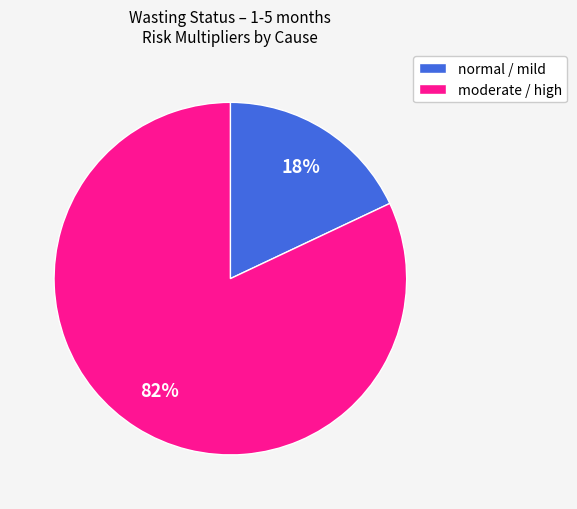

How many segments does this pie chart have?

2